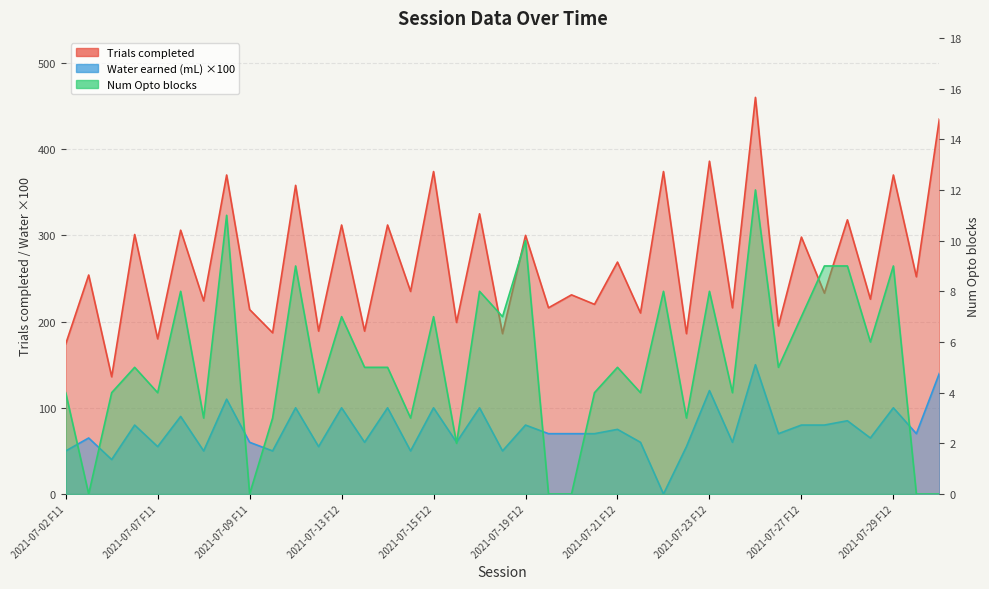

What is the greatest value displayed?

460.0